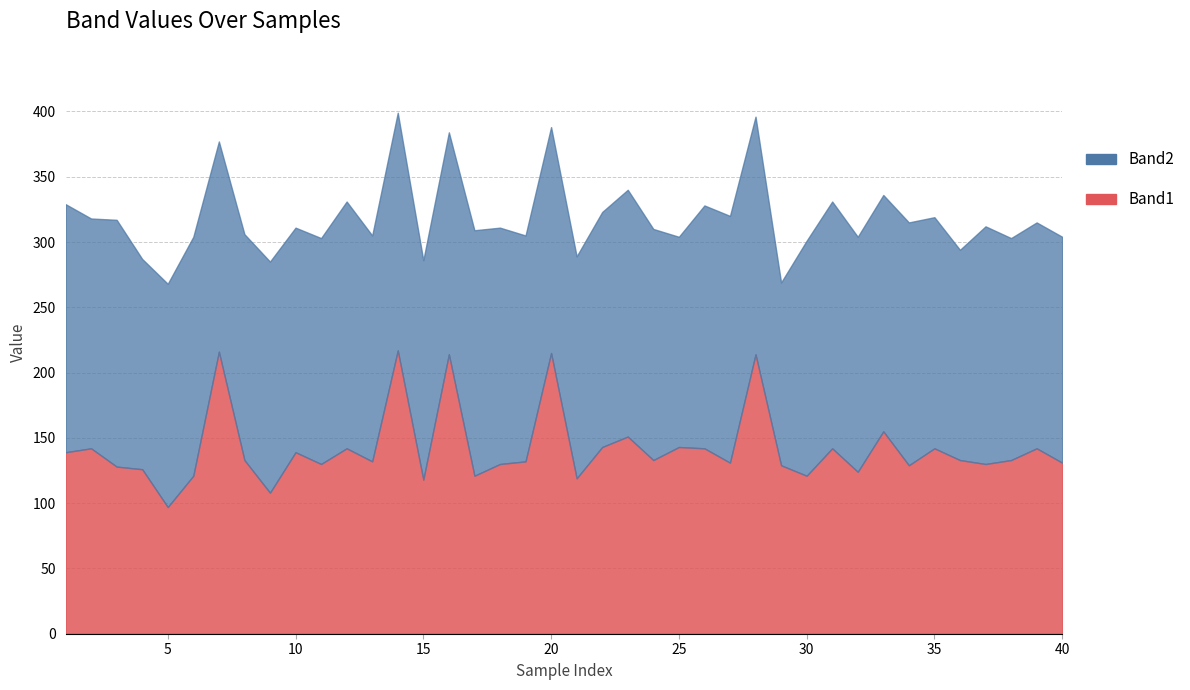

Rank the series by their maximum value, from highest to lowest.

Band1, Band2